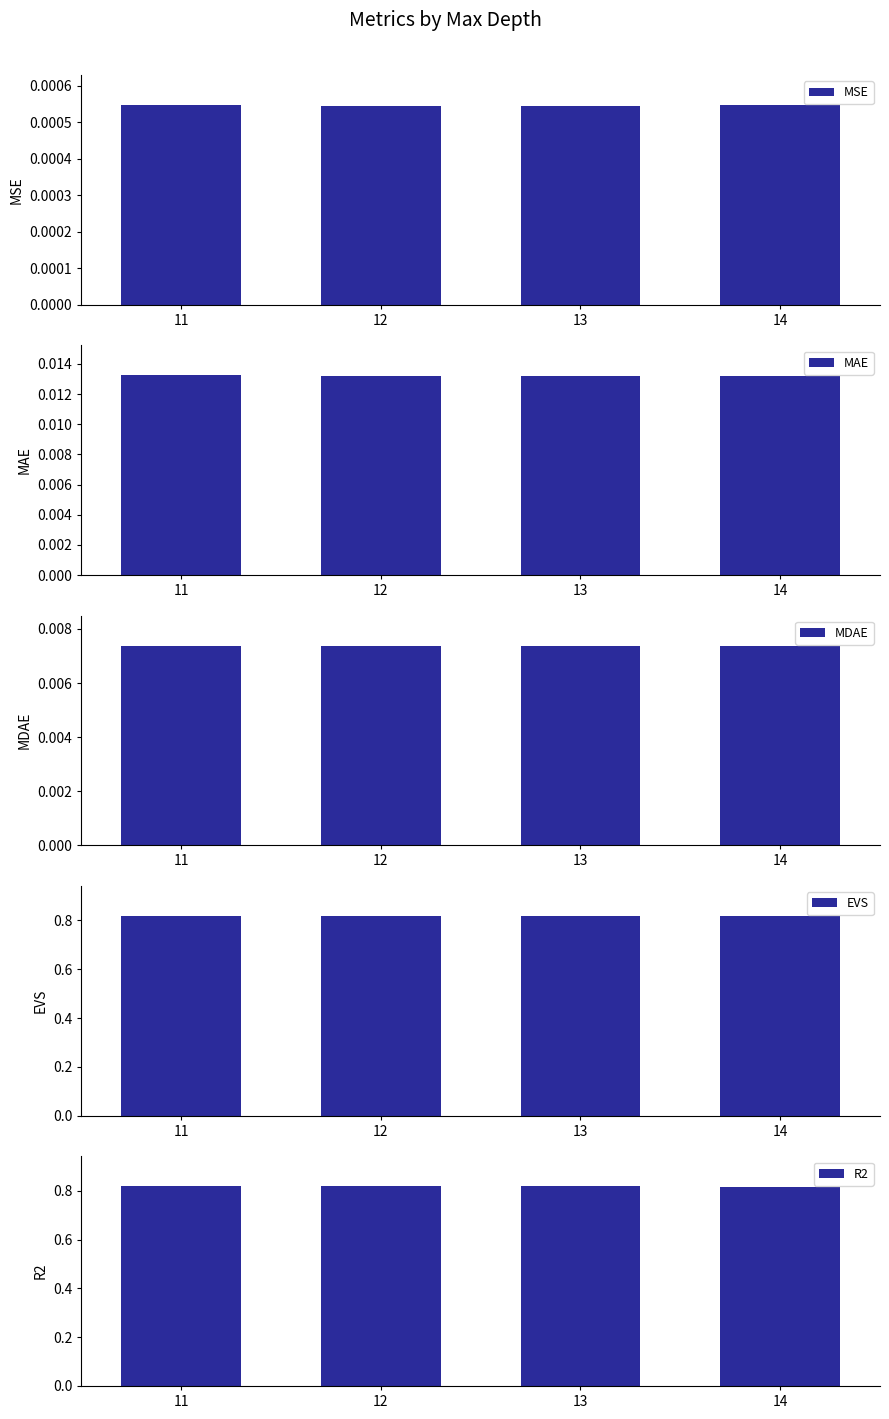

Rank the series at 13 from highest to lowest value.

EVS, R2, MAE, MDAE, MSE